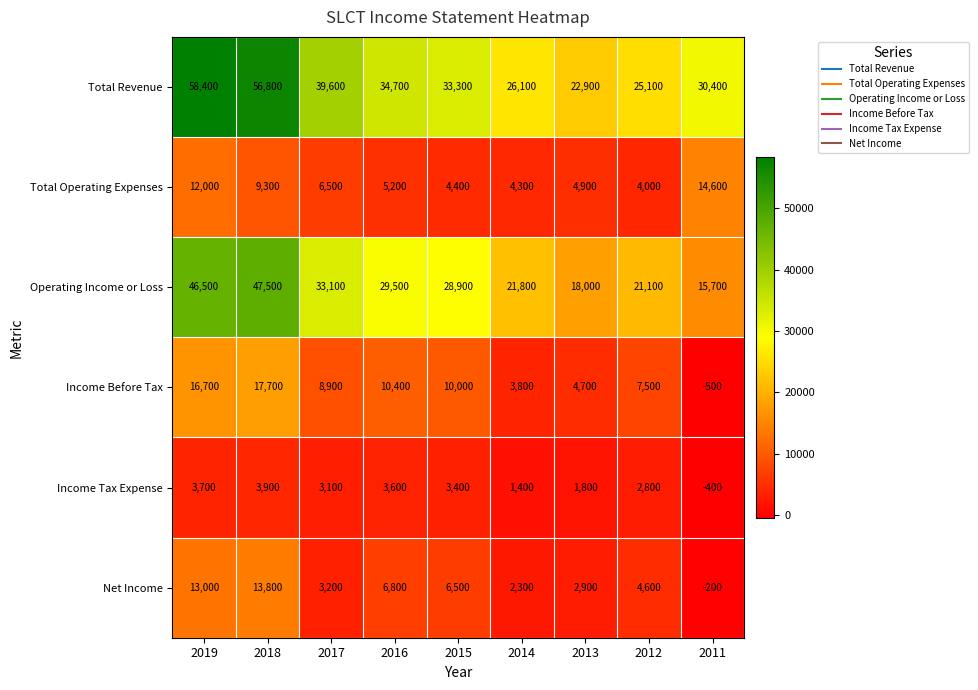

What is the difference between the Total Operating Expenses values at 2019 and 2011?

2600